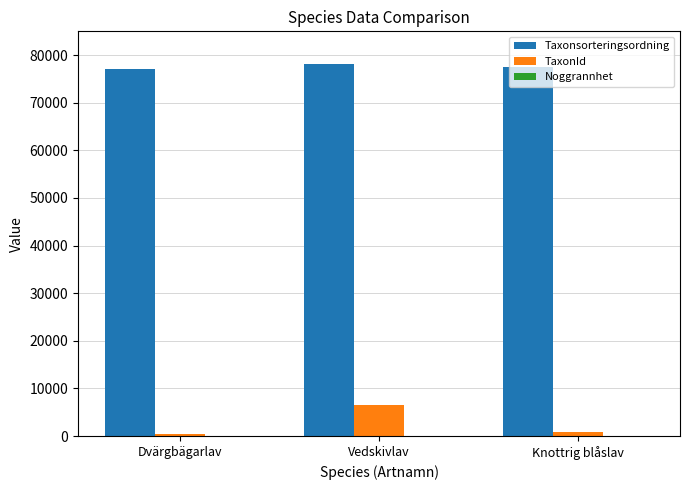

How many groups of bars are there?

3